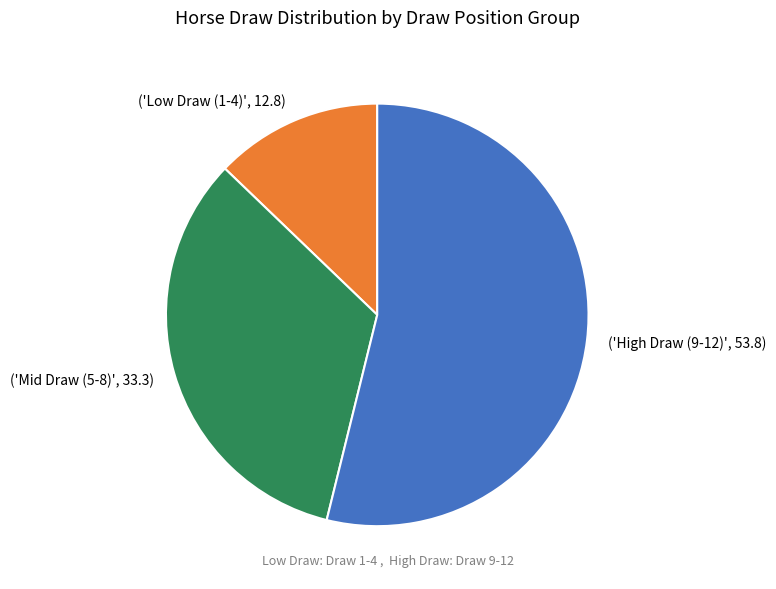

Rank the categories by value from highest to lowest.

('High Draw (9-12)', 53.8), ('Mid Draw (5-8)', 33.3), ('Low Draw (1-4)', 12.8)